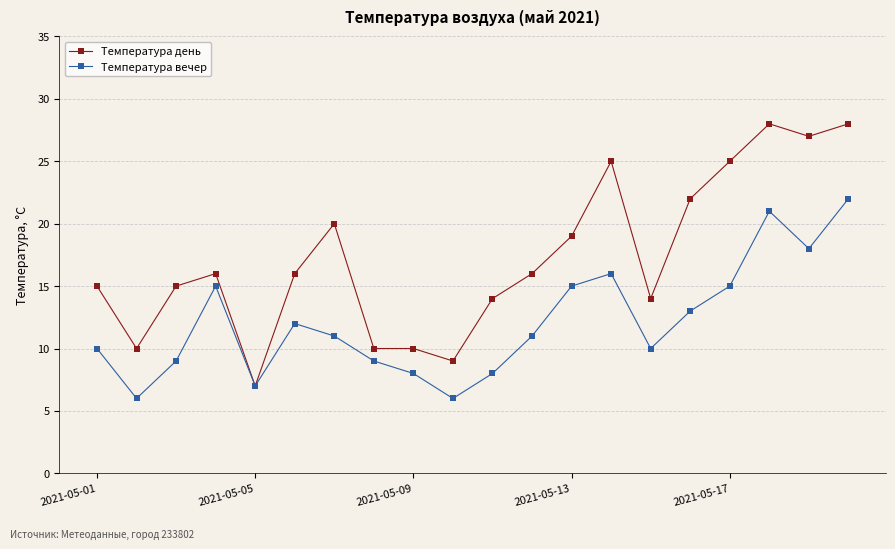

Which series has the widest spread of values?

Температура день